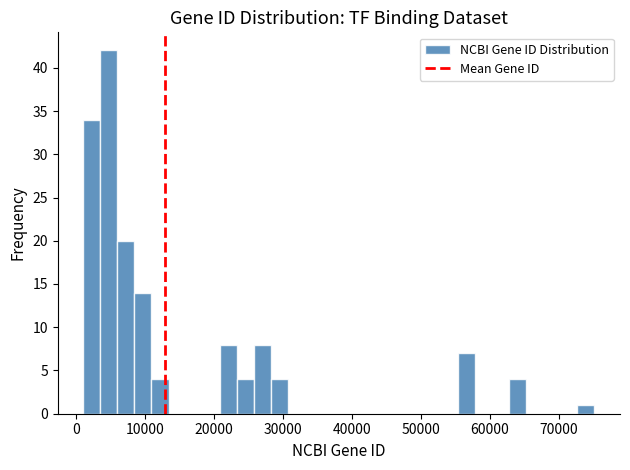

Read against the x-axis, roughly where is the centre of the tallest bar?

5000